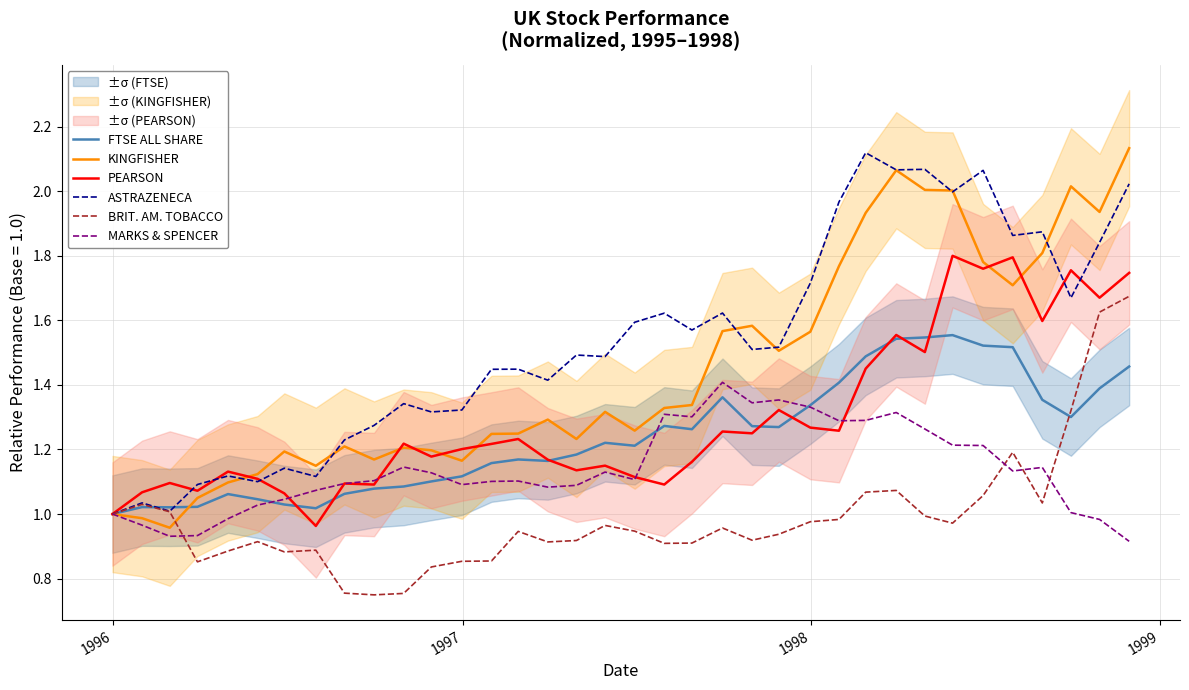

Reading left to right, extract all data points from this chart.

FTSE ALL SHARE: 1.0	1.0	1.0	1.0	1.1	1.0	1.0	1.0	1.1	1.1	1.1	1.1	1.1	1.2	1.2	1.2	1.2	1.2	1.2	1.3	1.3	1.4	1.3	1.3	1.3	1.4	1.5	1.5	1.5	1.6	1.5	1.5	1.4	1.3	1.4	1.5
KINGFISHER: 1.0	1.0	1.0	1.0	1.1	1.1	1.2	1.1	1.2	1.2	1.2	1.2	1.2	1.2	1.2	1.3	1.2	1.3	1.3	1.3	1.3	1.6	1.6	1.5	1.6	1.8	1.9	2.1	2.0	2.0	1.8	1.7	1.8	2.0	1.9	2.1
PEARSON: 1.0	1.1	1.1	1.1	1.1	1.1	1.1	1.0	1.1	1.1	1.2	1.2	1.2	1.2	1.2	1.2	1.1	1.1	1.1	1.1	1.2	1.3	1.3	1.3	1.3	1.3	1.5	1.6	1.5	1.8	1.8	1.8	1.6	1.8	1.7	1.7
ASTRAZENECA: 1.0	1.0	1.0	1.1	1.1	1.1	1.1	1.1	1.2	1.3	1.3	1.3	1.3	1.4	1.4	1.4	1.5	1.5	1.6	1.6	1.6	1.6	1.5	1.5	1.7	2.0	2.1	2.1	2.1	2.0	2.1	1.9	1.9	1.7	1.8	2.0
BRIT. AM. TOBACCO: 1.0	1.0	1.0	0.9	0.9	0.9	0.9	0.9	0.8	0.7	0.8	0.8	0.9	0.9	0.9	0.9	0.9	1.0	0.9	0.9	0.9	1.0	0.9	0.9	1.0	1.0	1.1	1.1	1.0	1.0	1.1	1.2	1.0	1.3	1.6	1.7
MARKS & SPENCER: 1.0	1.0	0.9	0.9	1.0	1.0	1.0	1.1	1.1	1.1	1.1	1.1	1.1	1.1	1.1	1.1	1.1	1.1	1.1	1.3	1.3	1.4	1.3	1.4	1.3	1.3	1.3	1.3	1.3	1.2	1.2	1.1	1.1	1.0	1.0	0.9